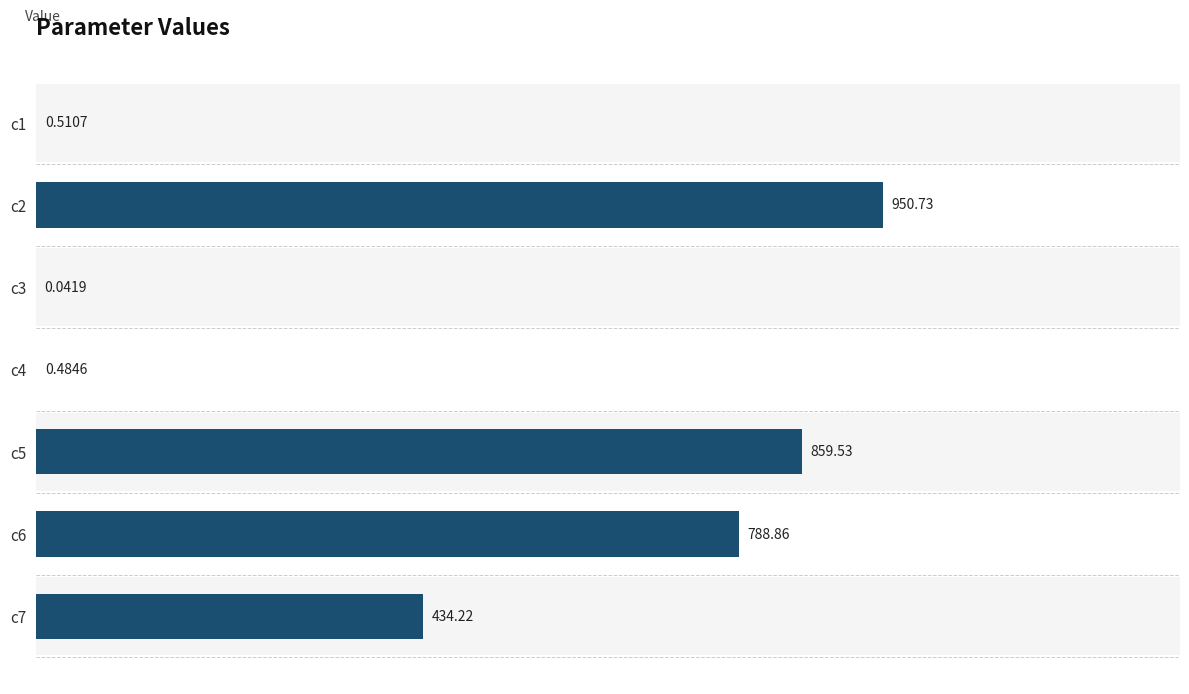

What is the sum of all values?

3034.4